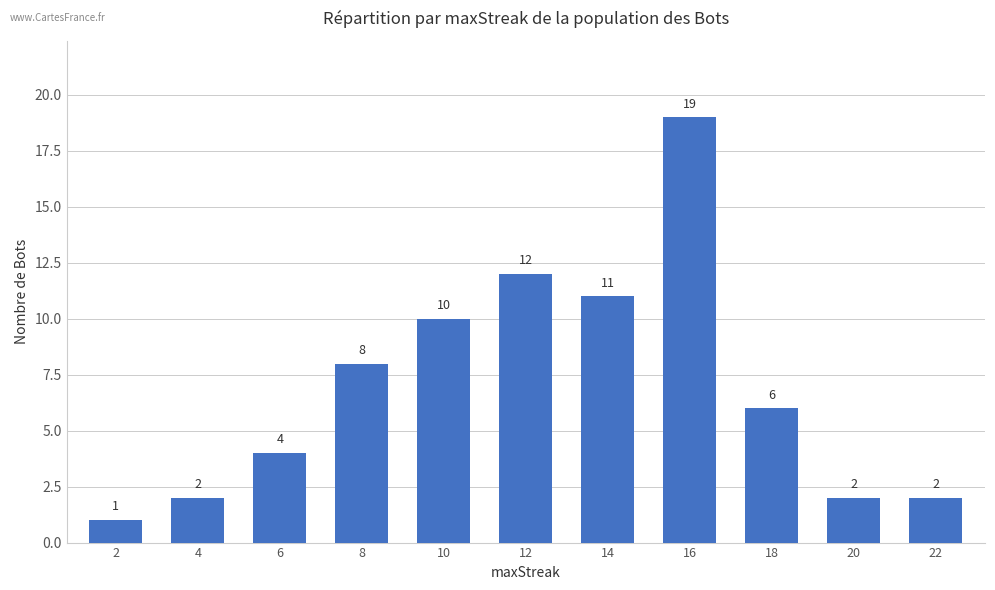

How many distinct data groups are displayed?

1